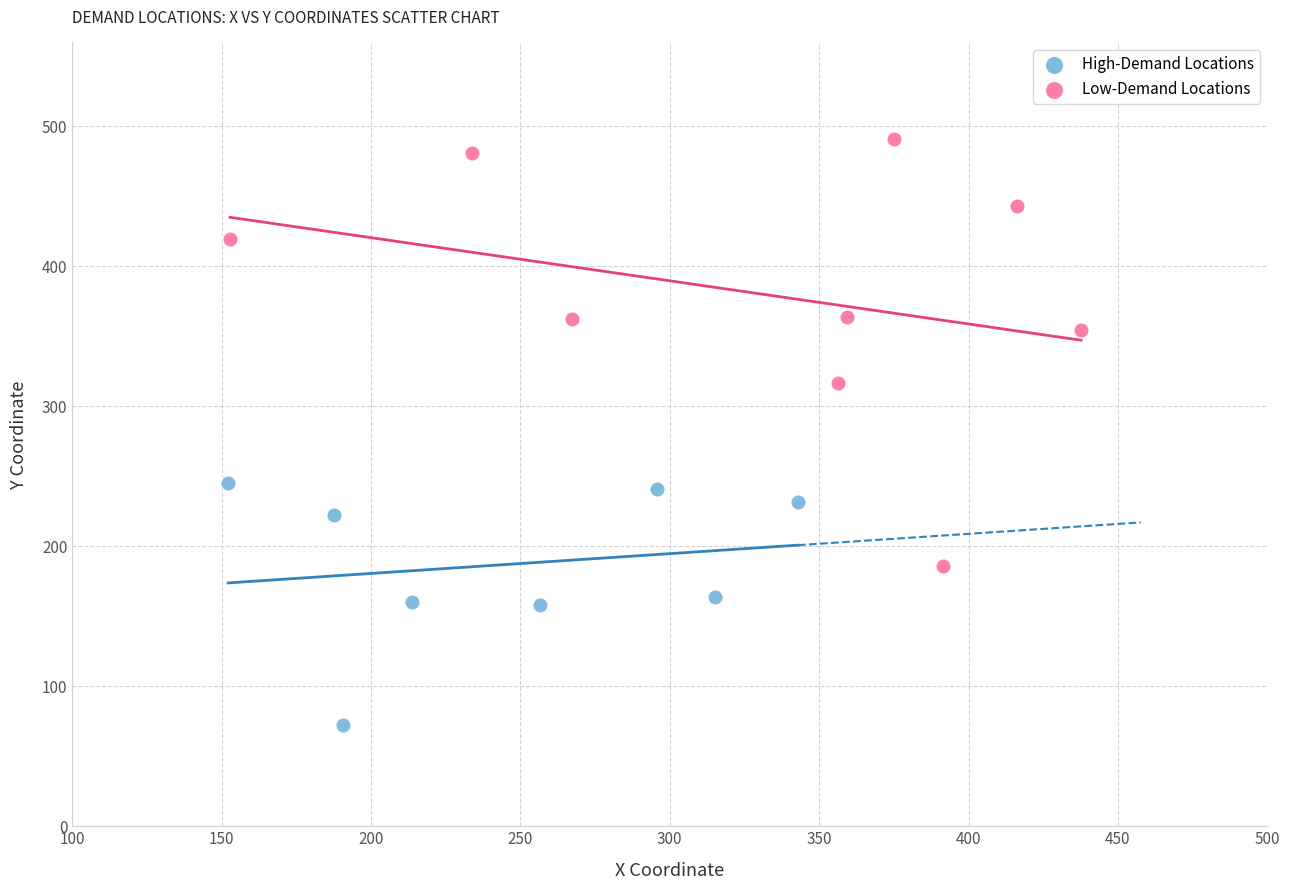

What are all the series names shown in the legend?

High-Demand Locations, Low-Demand Locations